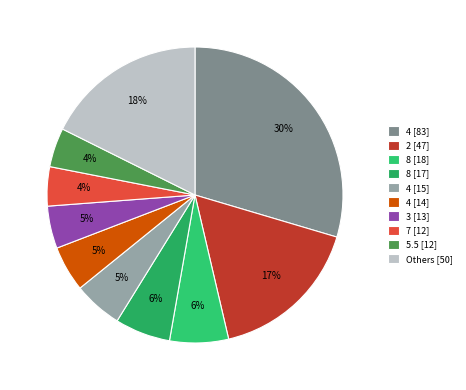

Is there a majority slice in this chart?

No